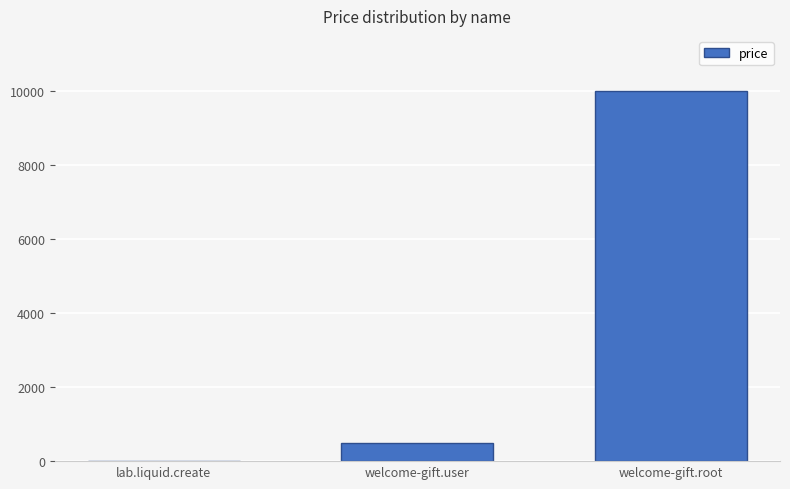

Is it true that the value at welcome-gift.user is 500?

True